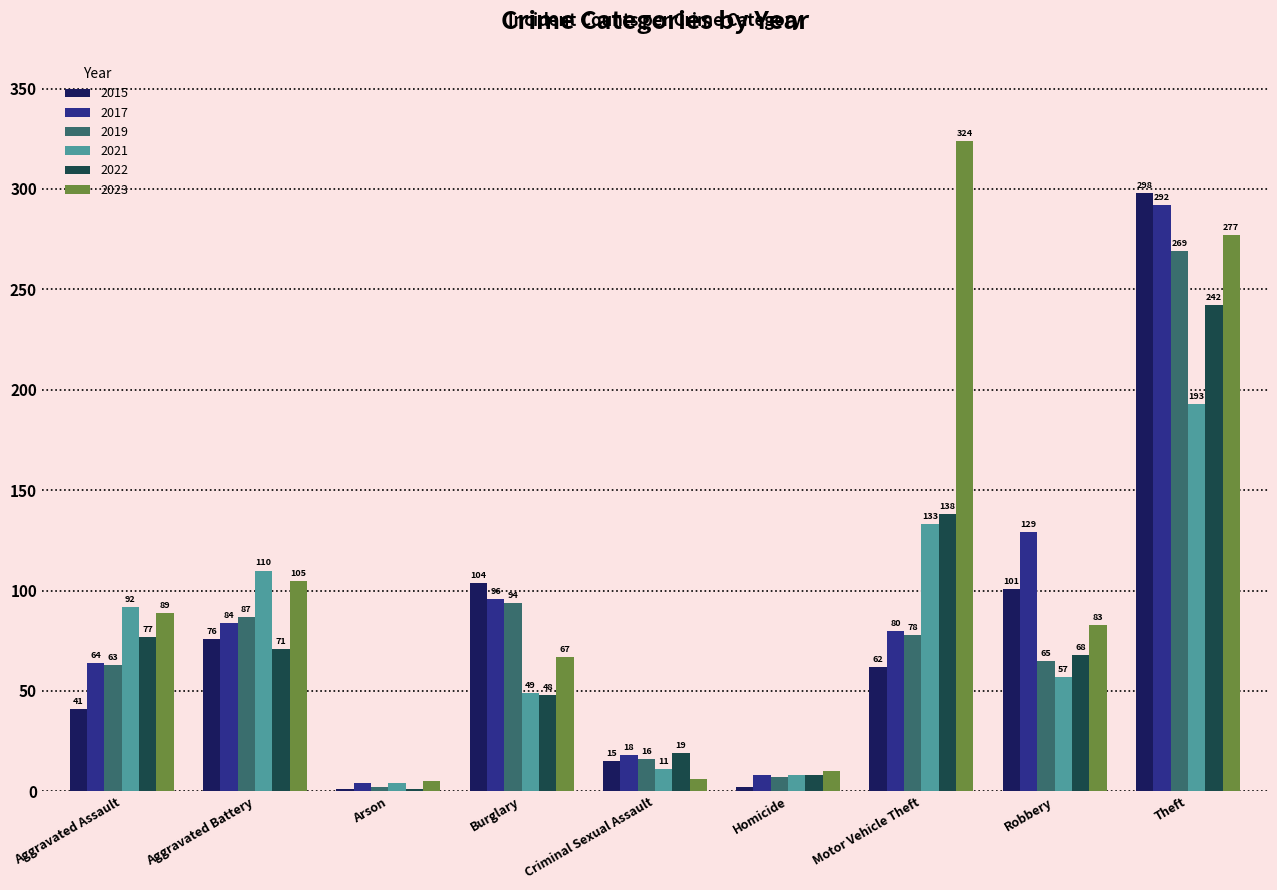

At which category does the chart reach its peak across all series?

Motor Vehicle Theft